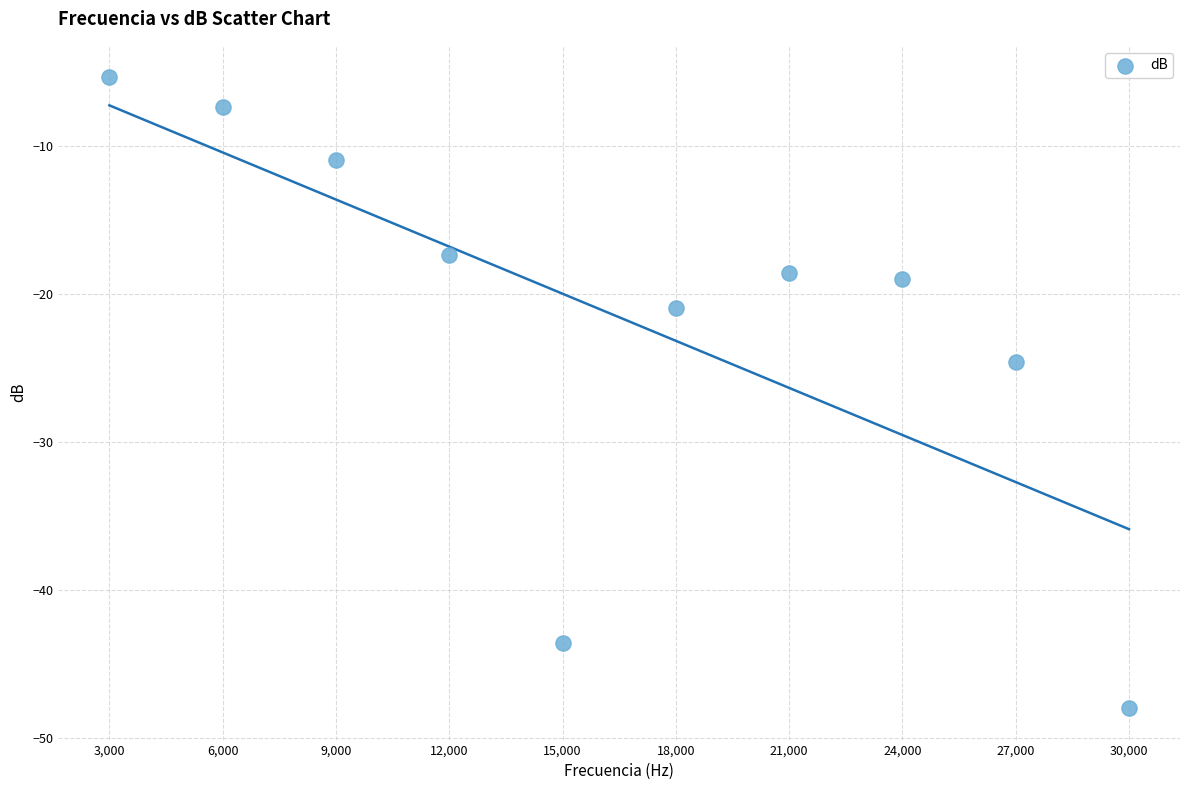

What Y value in the scatter plot is closest to -26?

-24.6